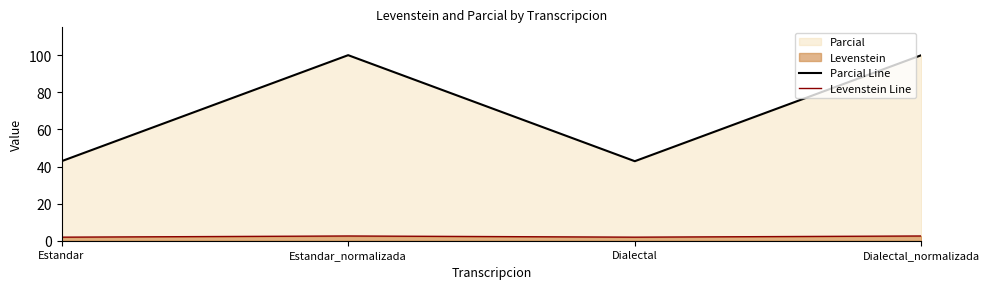

Which series has the largest total across all categories?

Parcial Line